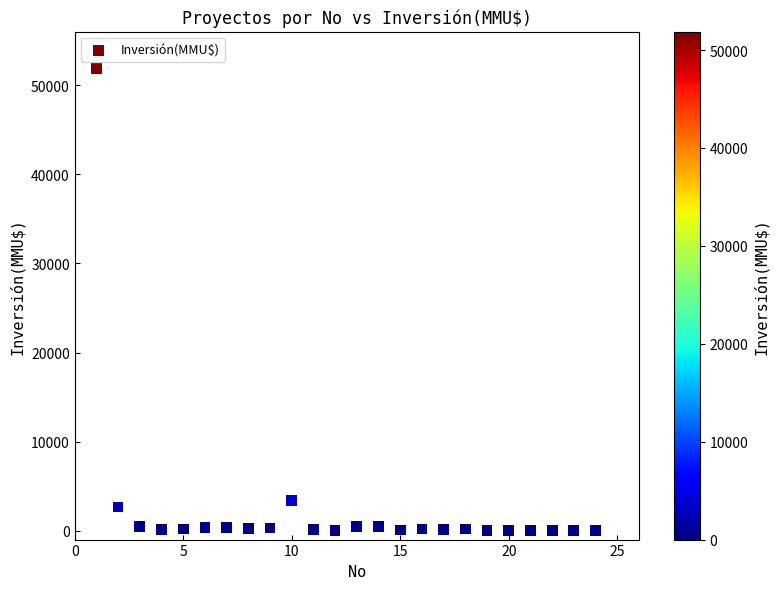

What is the range of Y values (max minus min)?

51860